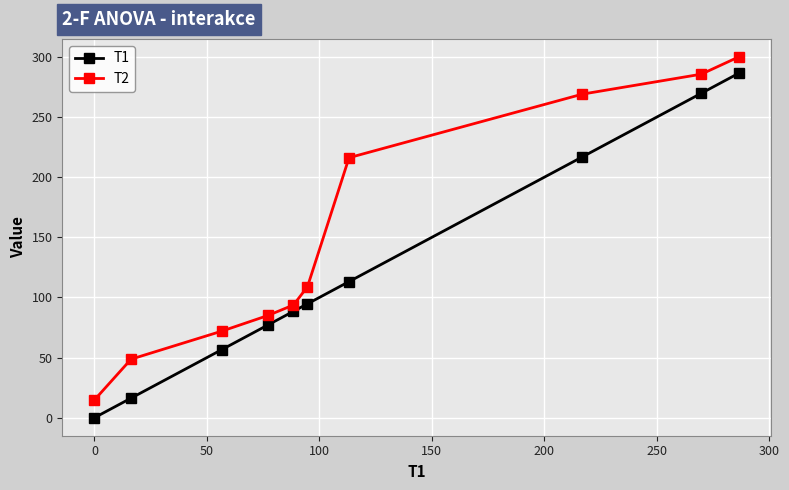

How many lines are shown in the chart?

2